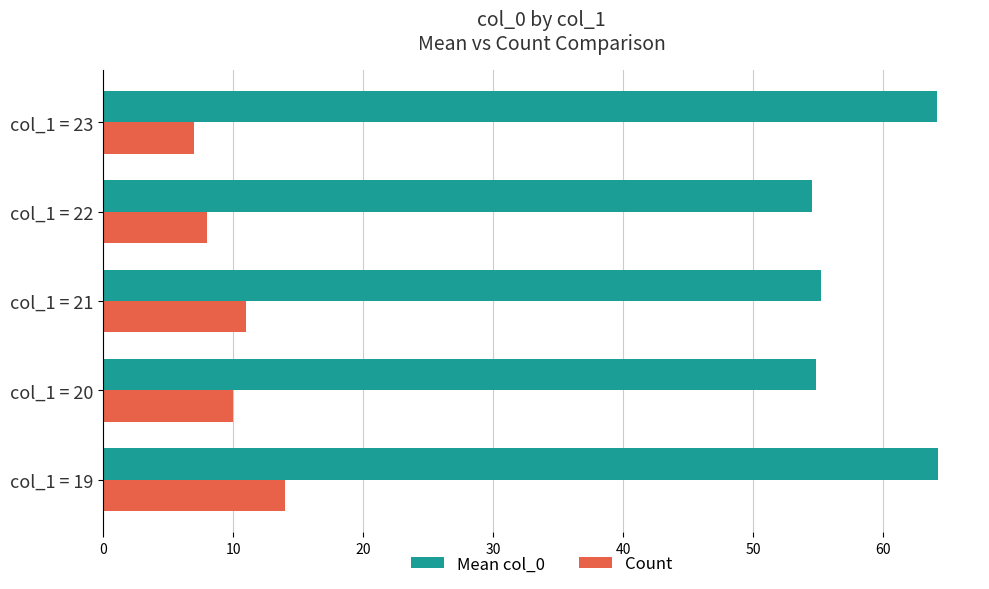

List the series in order of their peak value, lowest first.

Count, Mean col_0